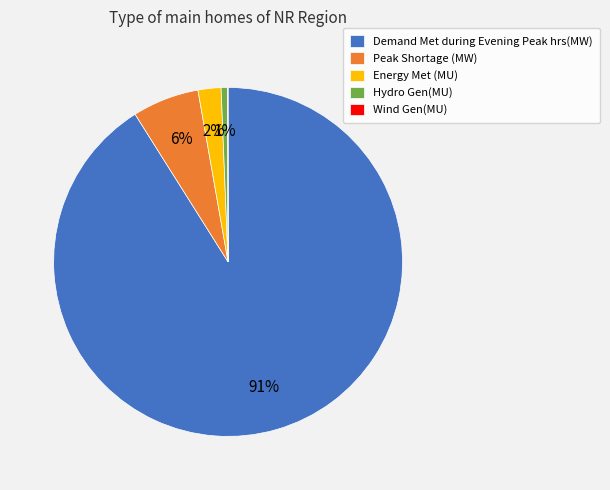

Is it true that Demand Met during Evening Peak hrs(MW) is 91% of the pie?

True